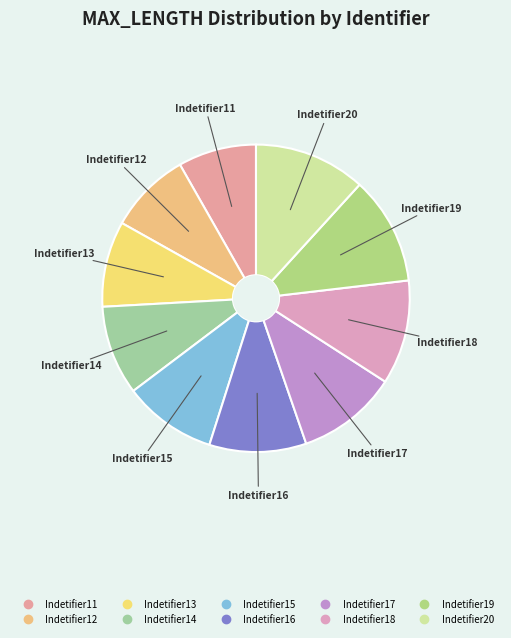

How many segments does this pie chart have?

10